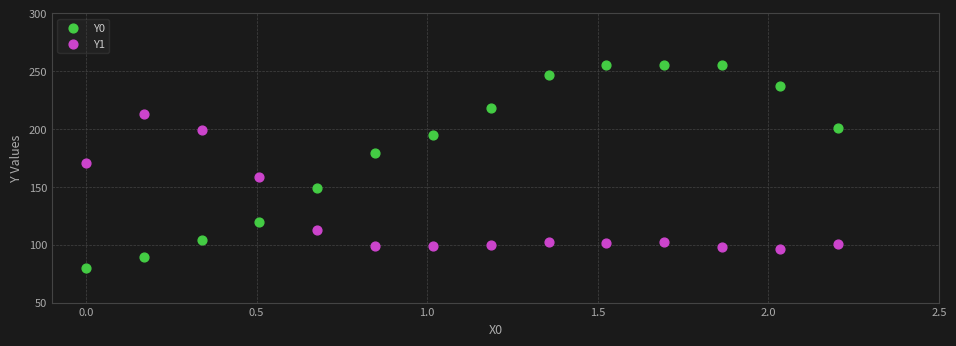

Which series reaches the minimum Y coordinate?

Y0